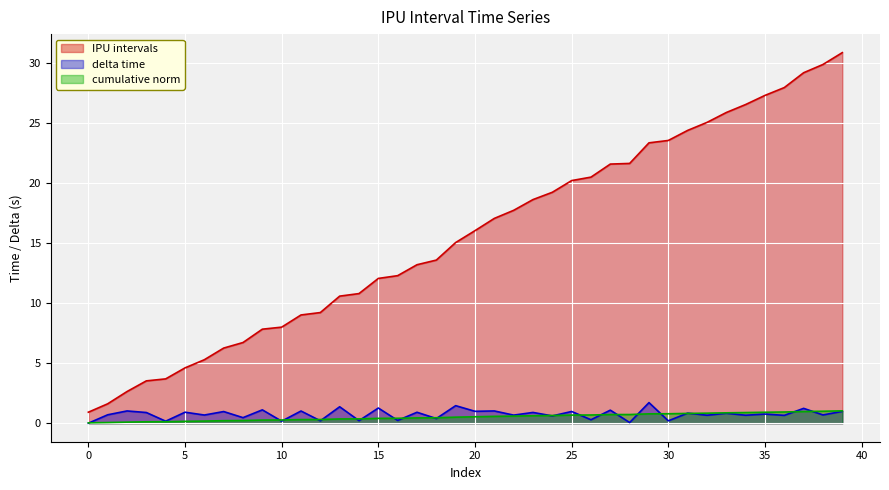

True or false: cumulative norm and IPU intervals intersect in this chart.

False